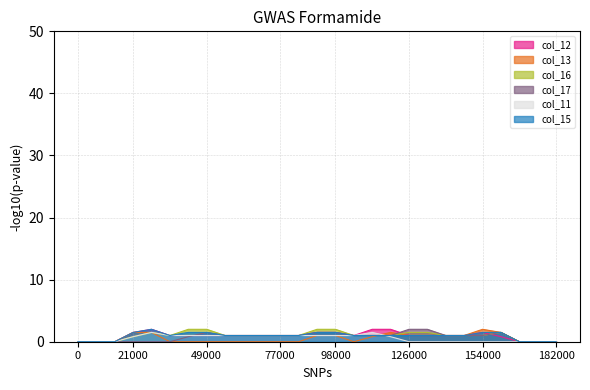

How many lines are shown in the chart?

6